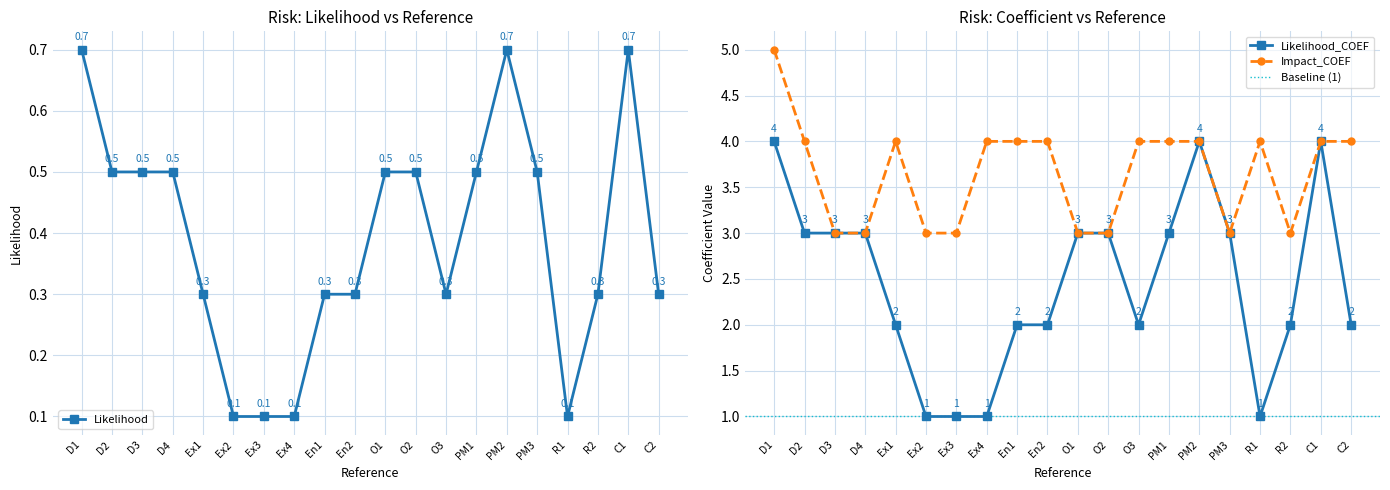

The Likelihood series shows 0.4 at En2. True or false?

False